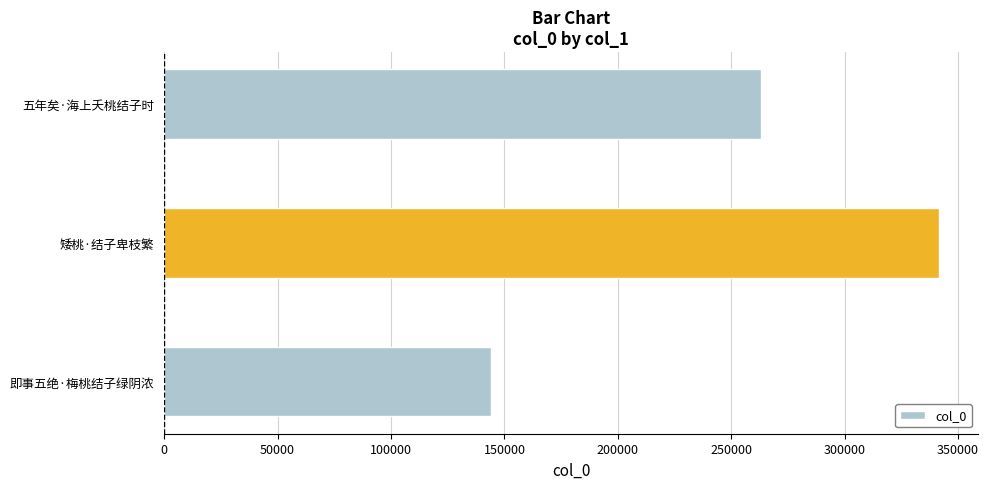

How many values are between 144197 and 341645?

3